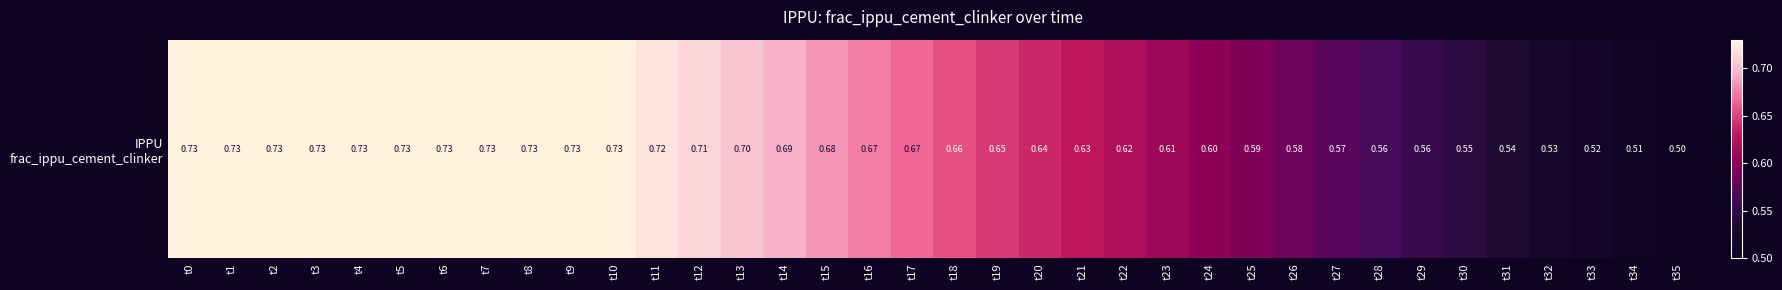

Count the values in the range 0 to 1.

36